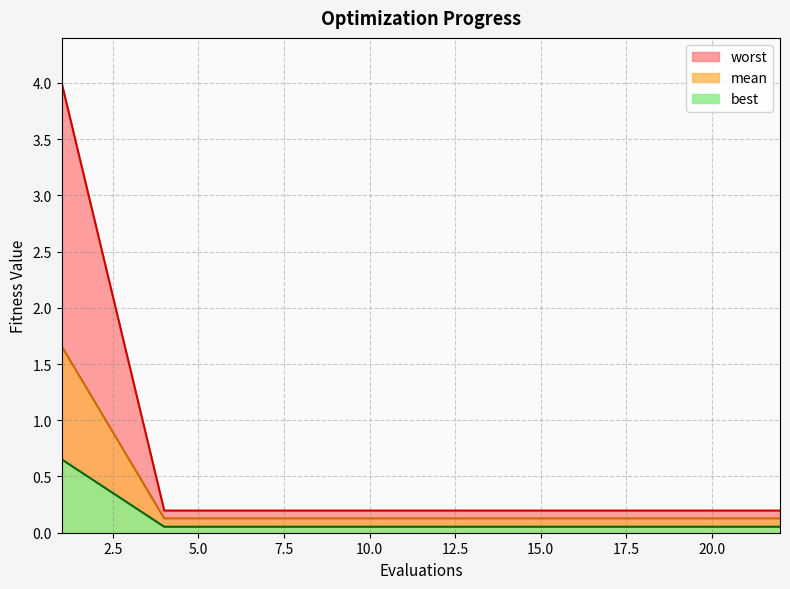

True or false: worst and best cross at least once.

False